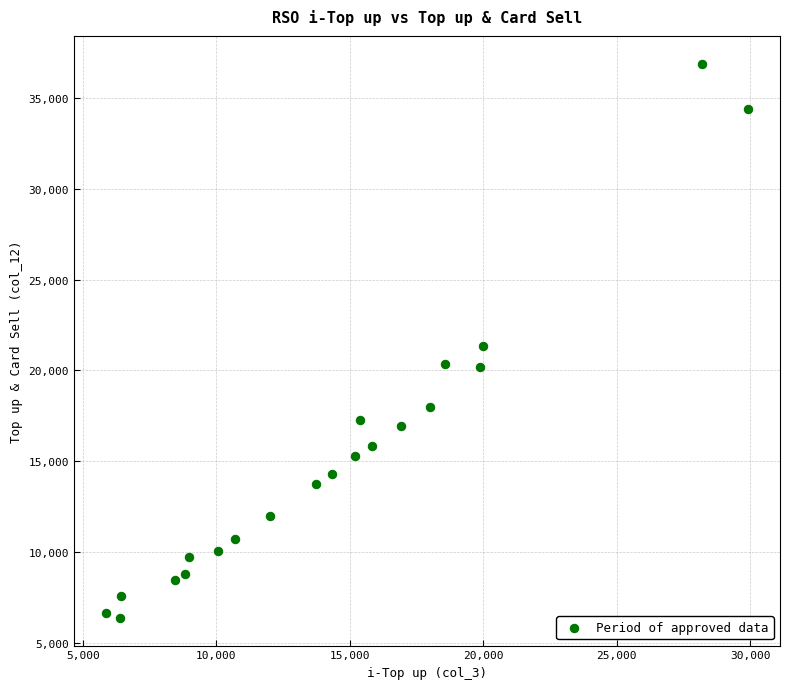

What is the range of X values (max minus min)?

24039